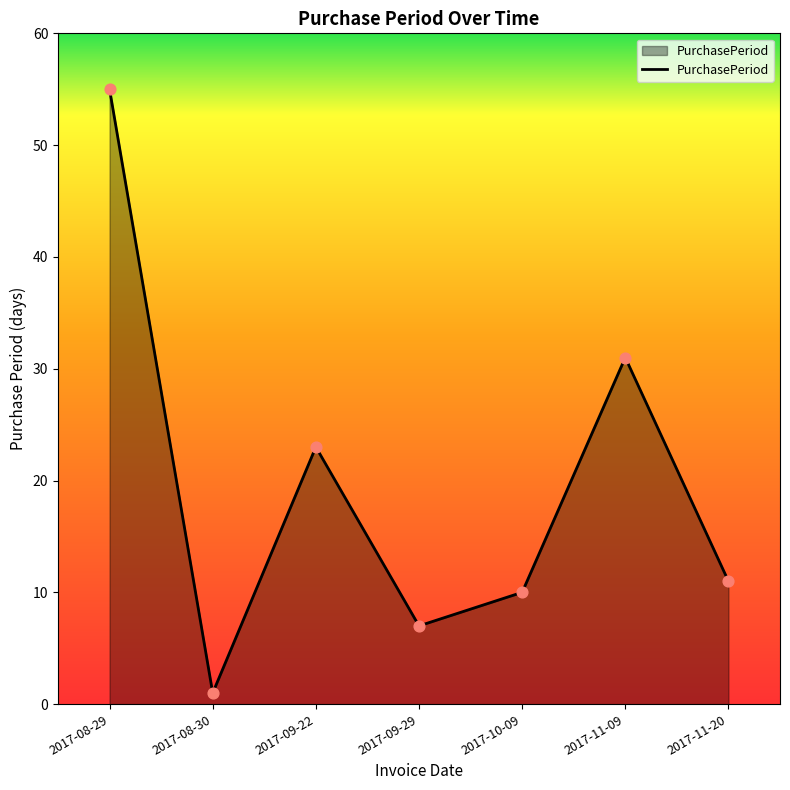

Which has a higher value, 2017-09-22 or 2017-08-30?

2017-09-22